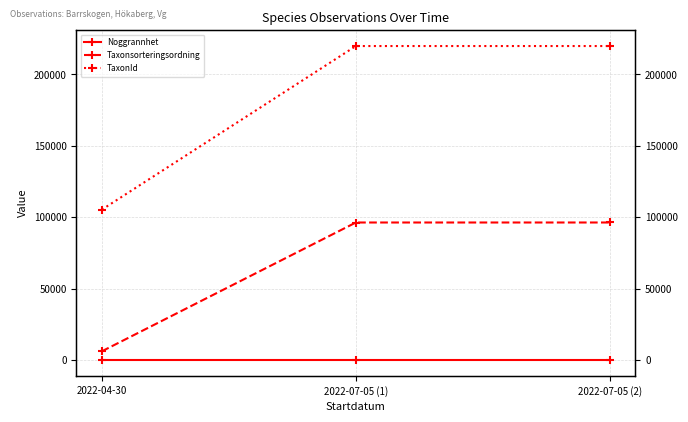

The Taxonsorteringsordning series shows 6202 at 2022-04-30. True or false?

True